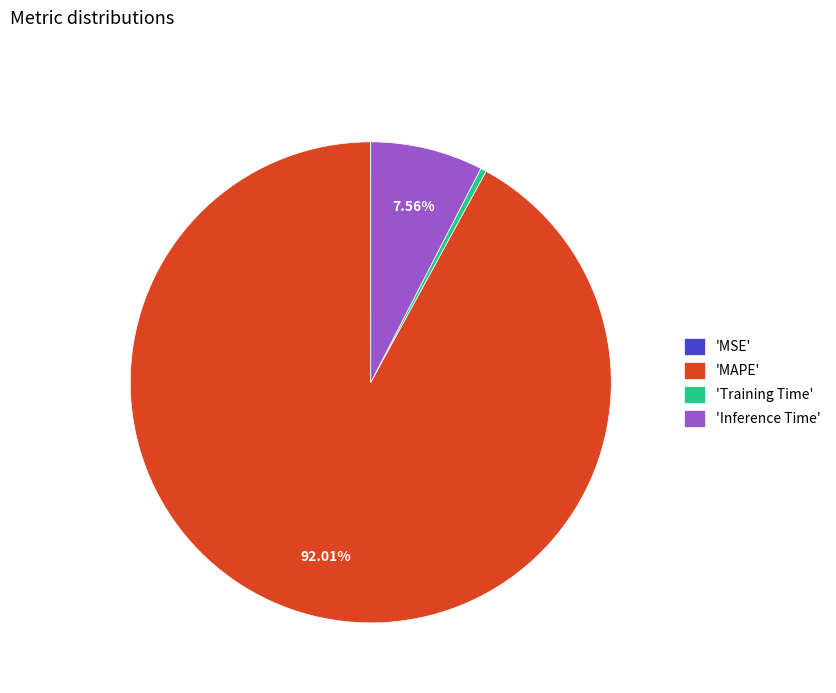

To the nearest percent, what is the difference between the largest and smallest slice percentages?

92%